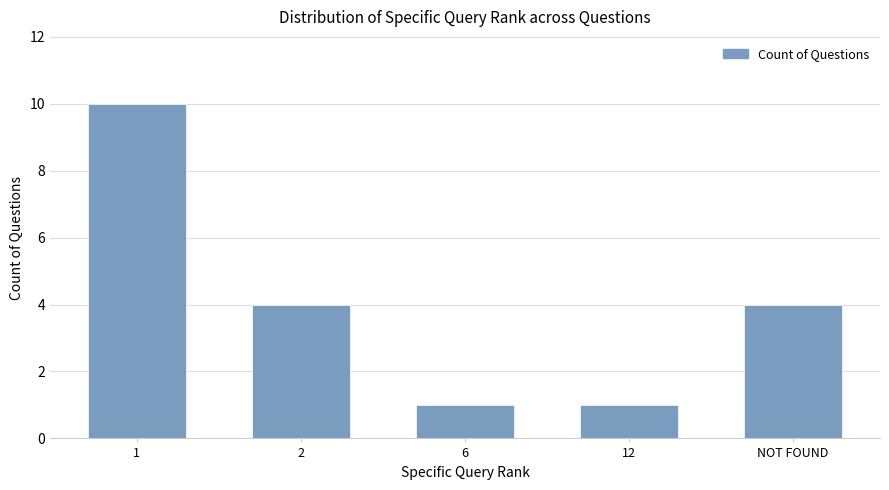

The value at 12 is 1. True or false?

True